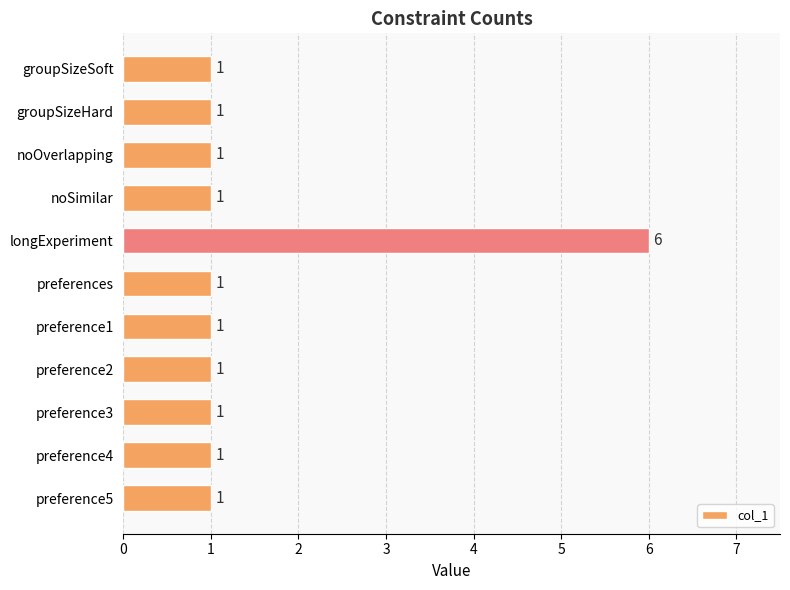

What is the difference between the maximum and second lowest values?

5